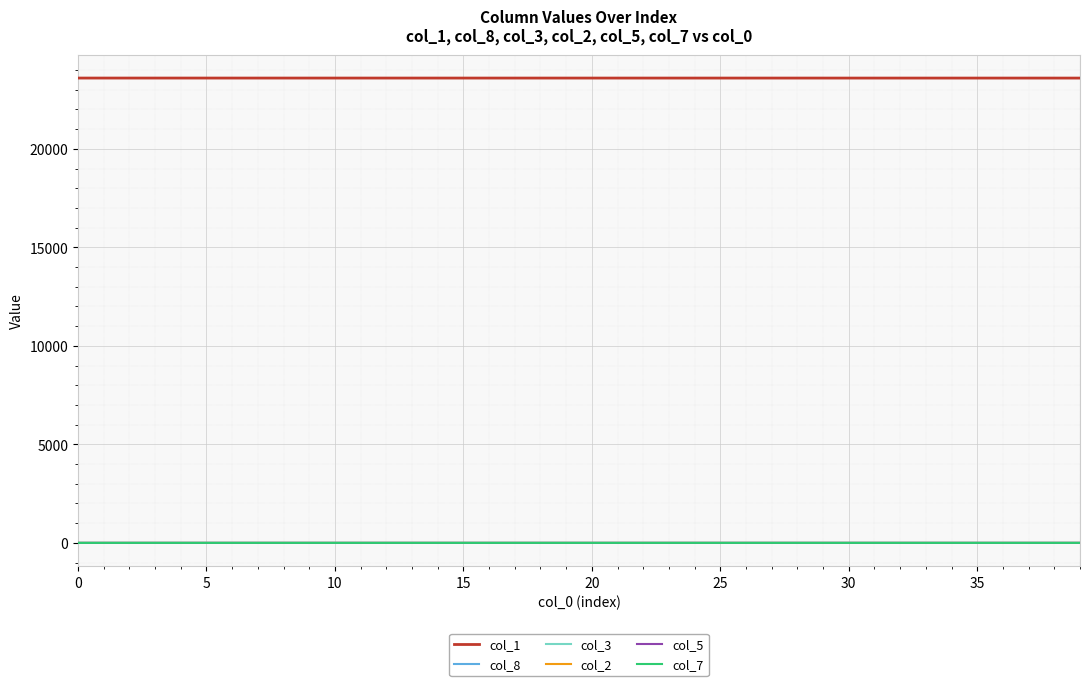

True or false: col_1 and col_5 cross at least once.

False